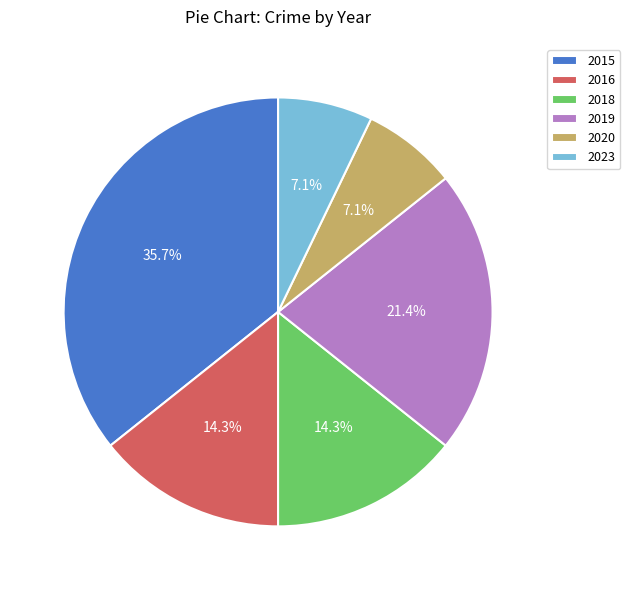

Does 2018 represent more than half of the total?

No